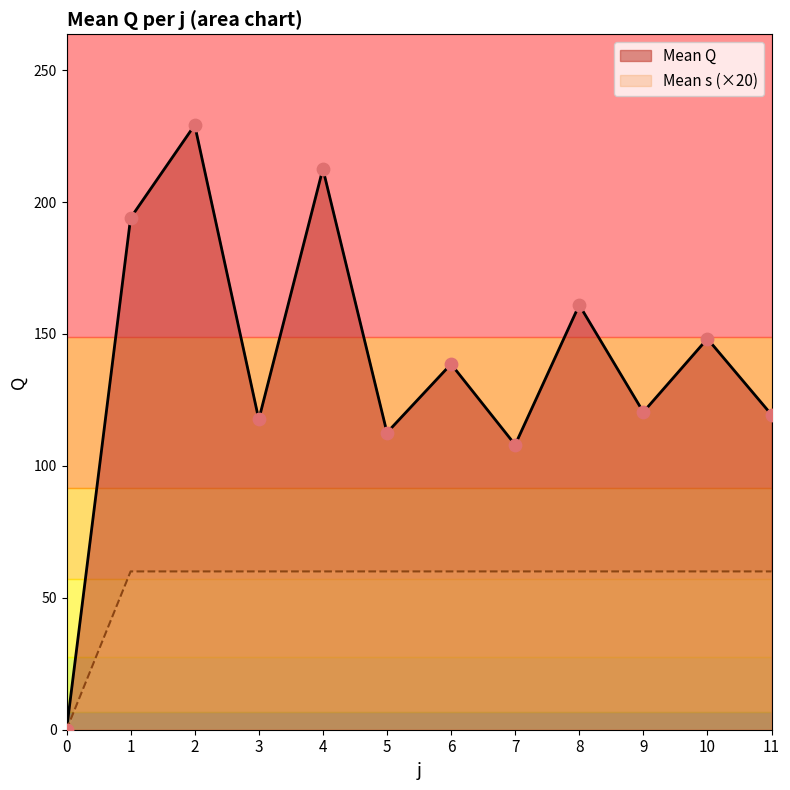

At which category is the sum across all series the highest?

2